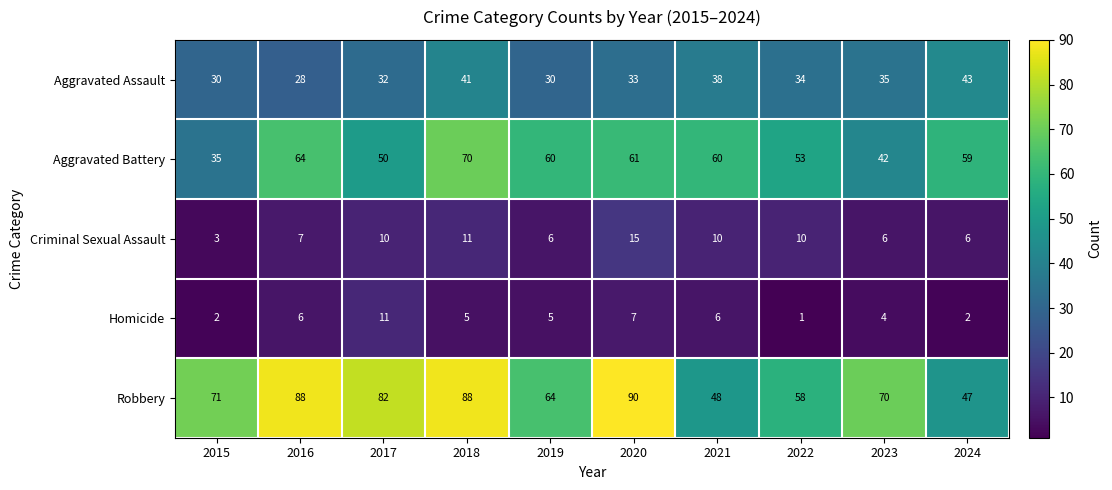

Between 2018 and 2022, which series saw the biggest shift?

Robbery